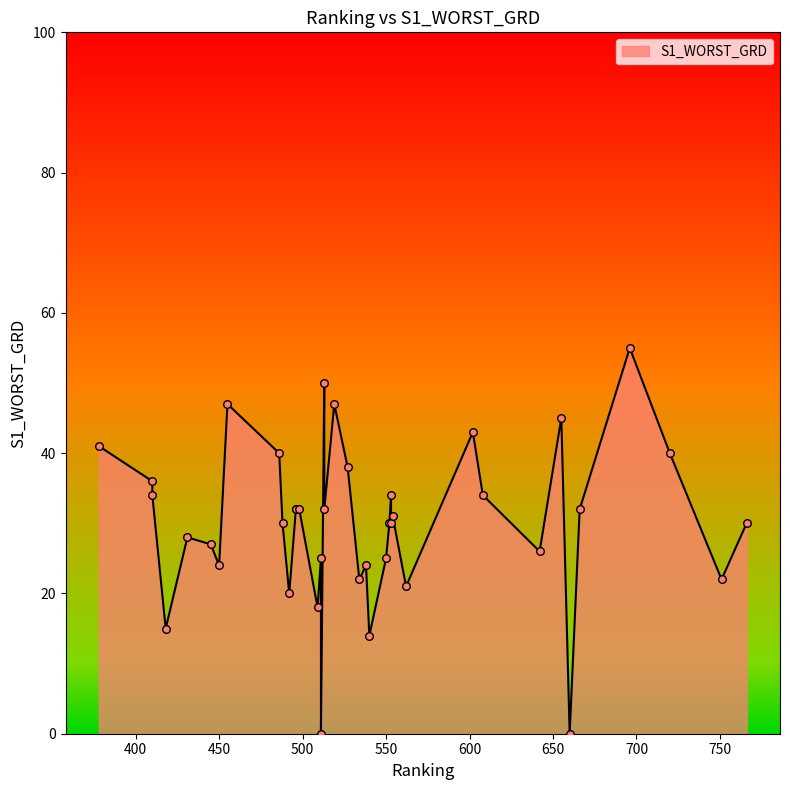

What is the change in value from 602 to 538?

-19